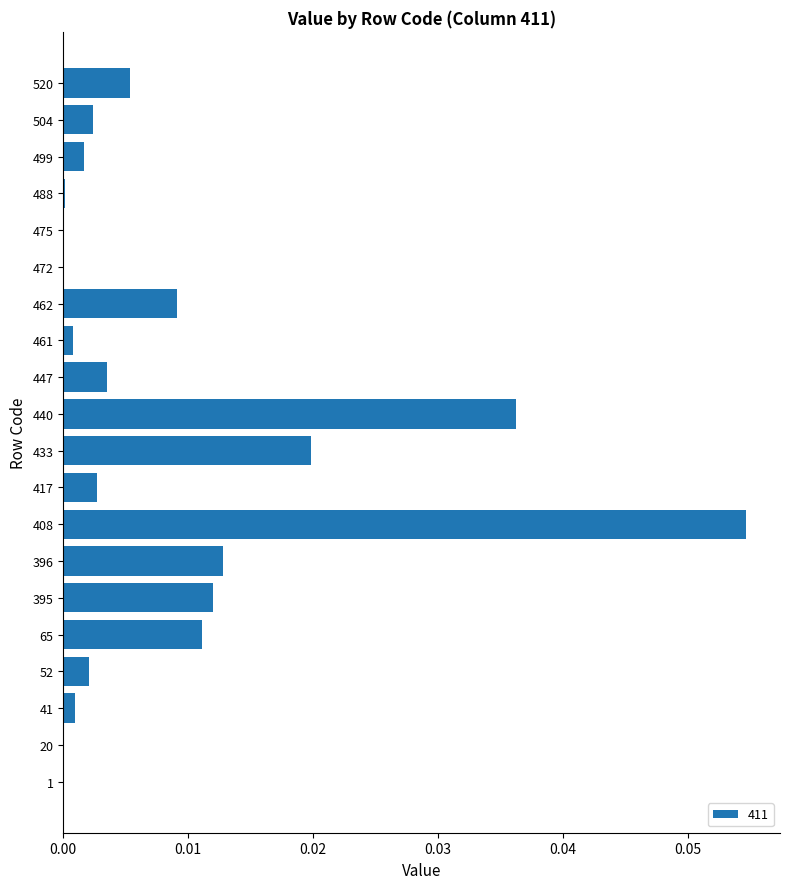

Between 52 and 447, which is larger?

447